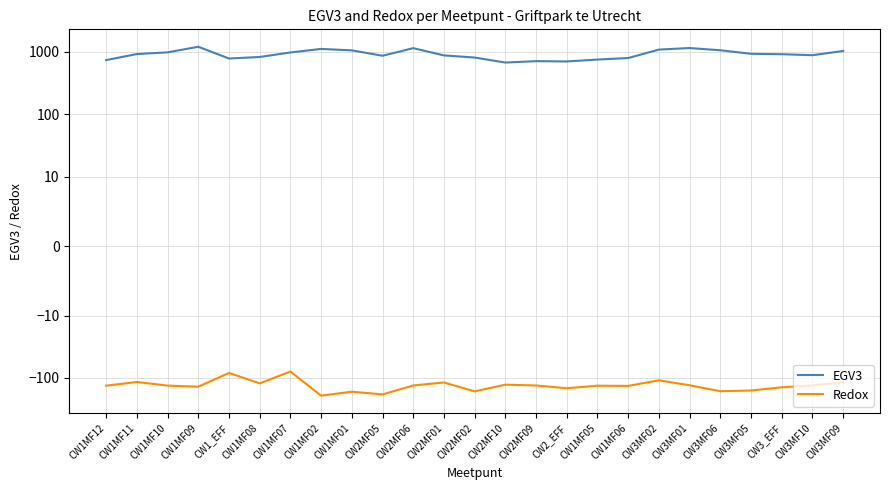

What are all the series names shown in the legend?

EGV3, Redox